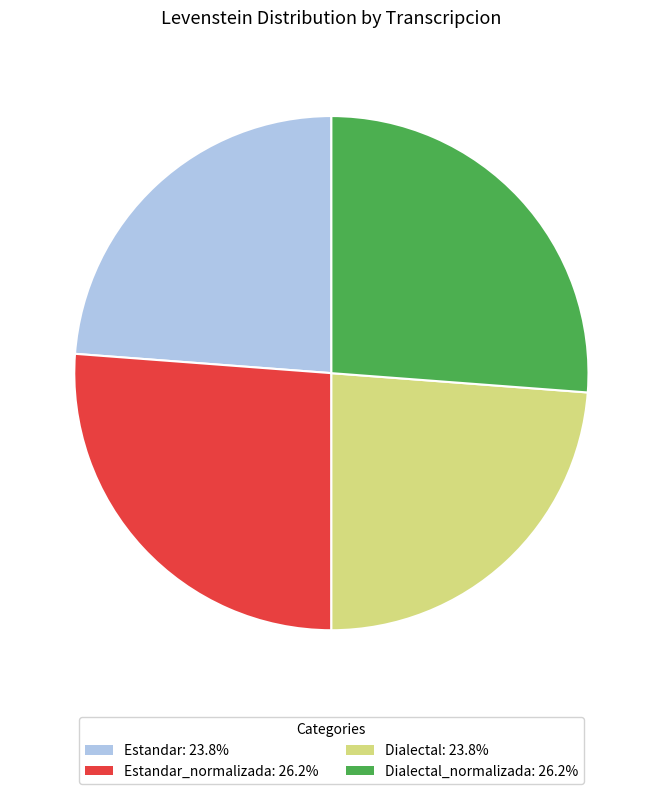

Approximately how many times larger is the value at Dialectal: 23.8% compared to Estandar: 23.8%?

1.0